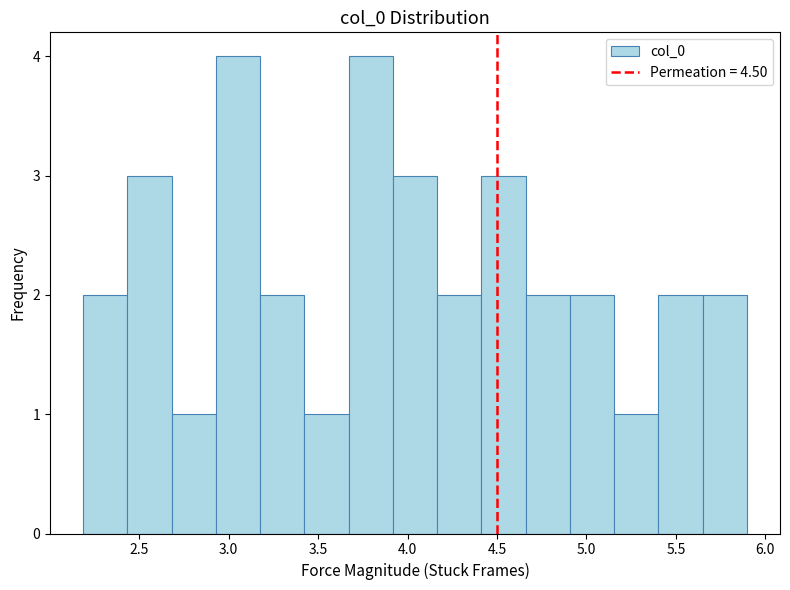

Reading left to right, transcribe this chart: for each bar, give the range it covers on the x-axis and its height. Neither the bar edges nor the heights are printed on the chart, so give them approximately, as read against the axes.

2.20 to 2.45: 2
2.45 to 2.70: 3
2.70 to 2.95: 1
2.95 to 3.20: 4
3.20 to 3.40: 2
3.40 to 3.65: 1
3.65 to 3.90: 4
3.90 to 4.15: 3
4.15 to 4.40: 2
4.40 to 4.65: 3
4.65 to 4.90: 2
4.90 to 5.15: 2
5.15 to 5.40: 1
5.40 to 5.65: 2
5.65 to 5.90: 2